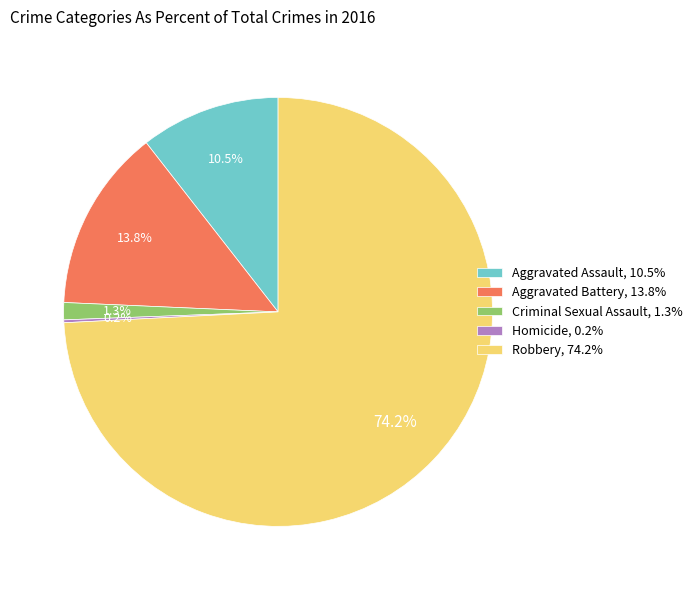

What percentage is NOT represented by Aggravated Battery, 13.8%?

86.2%